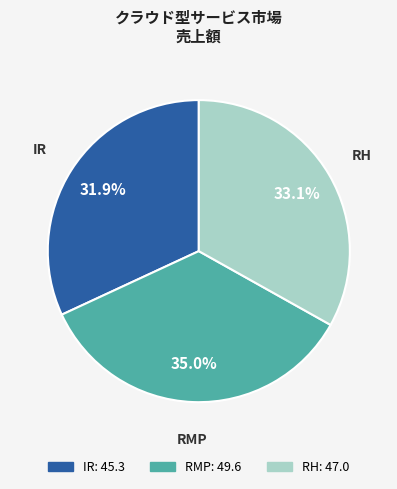

Does any single category account for the majority?

No